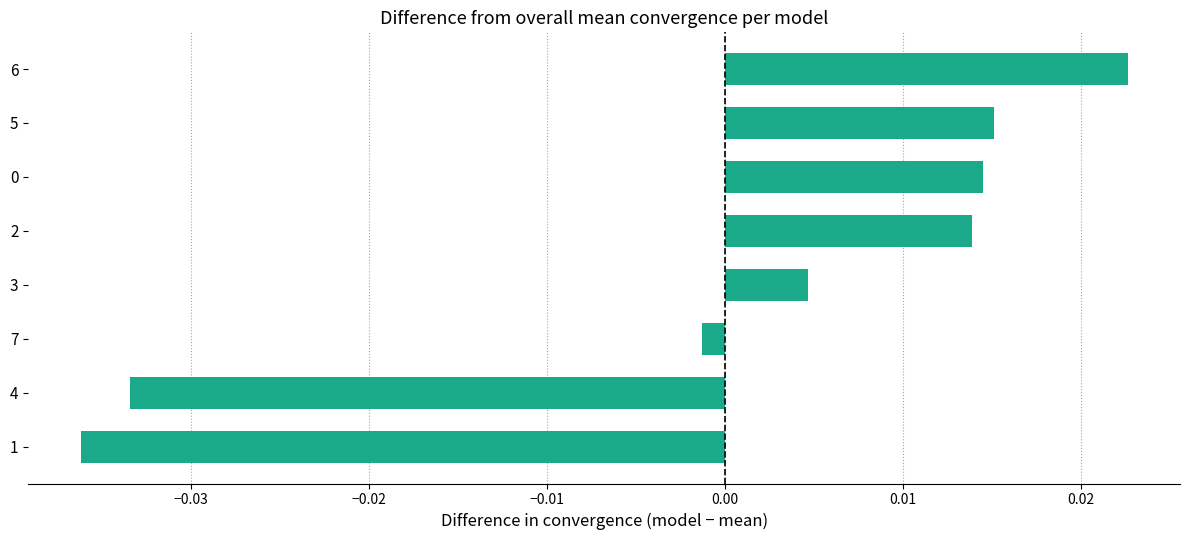

Does the chart contain stacked bars?

No